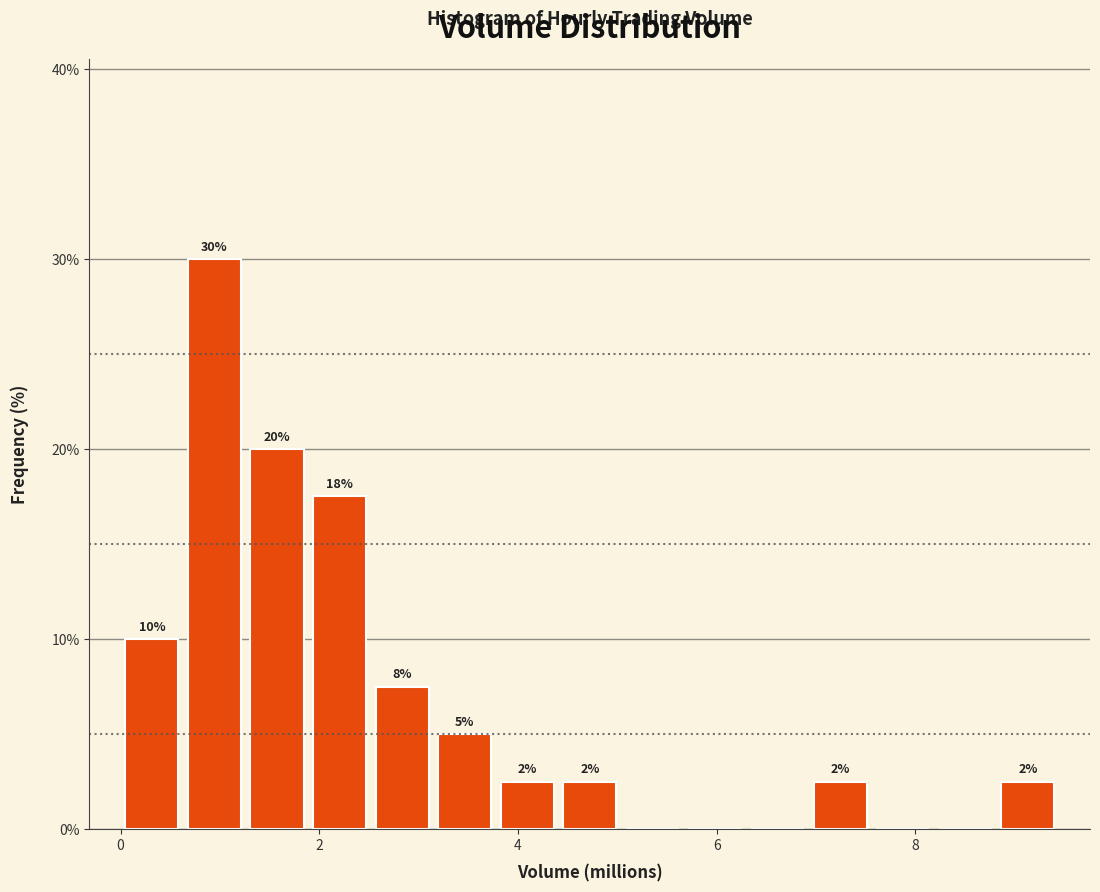

Around what value on the x-axis is the tallest bar? Give the approximate position of its centre, as read against the axis.

1.0